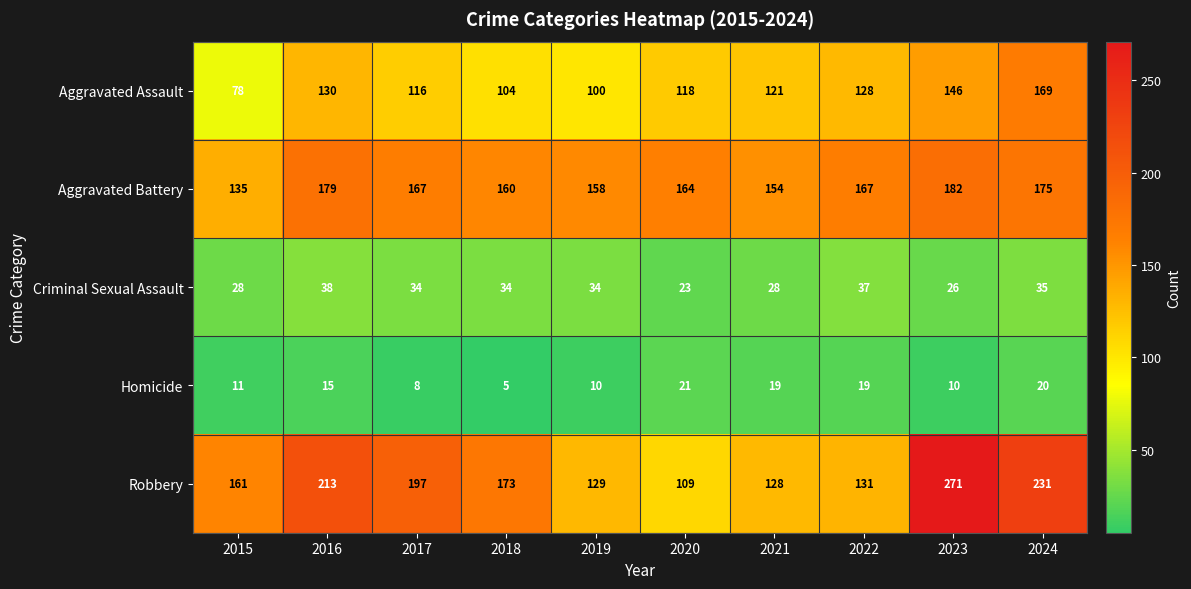

The Criminal Sexual Assault series shows 23 at 2020. True or false?

True